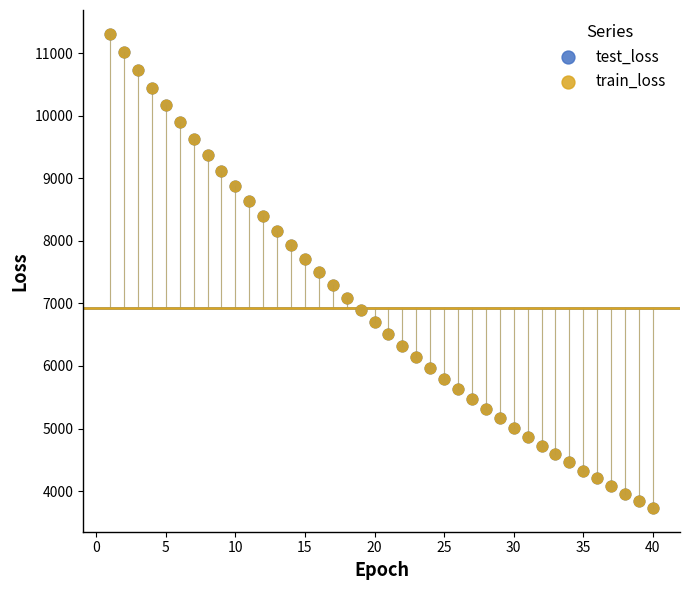

What are all the series names shown in the legend?

test_loss, train_loss